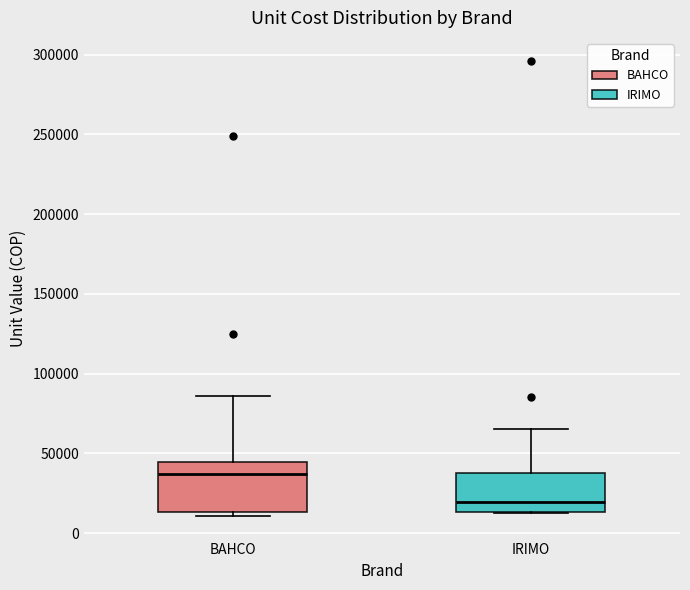

Where is the lower edge of the box for BAHCO on the y-axis? The values are not printed on the chart, so give them approximately, as read against the axis.

15000